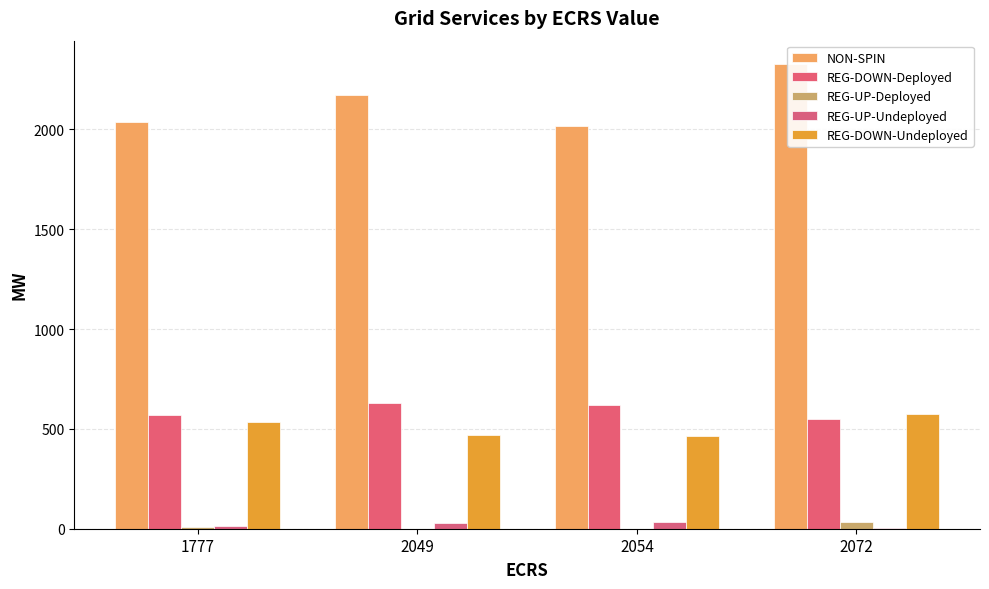

The REG-DOWN-Deployed series shows 632.0 at 2049. True or false?

True